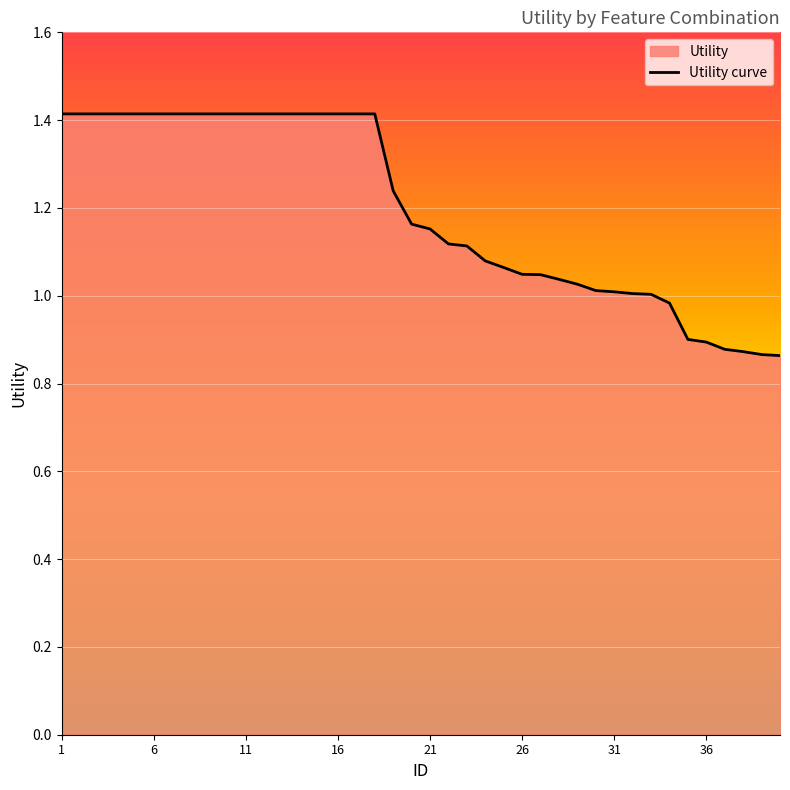

Count the number of values greater than 1.

33